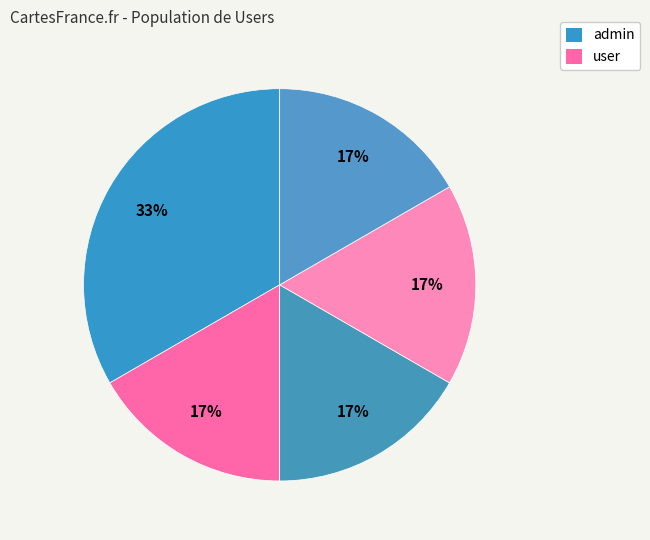

How many segments does this pie chart have?

5